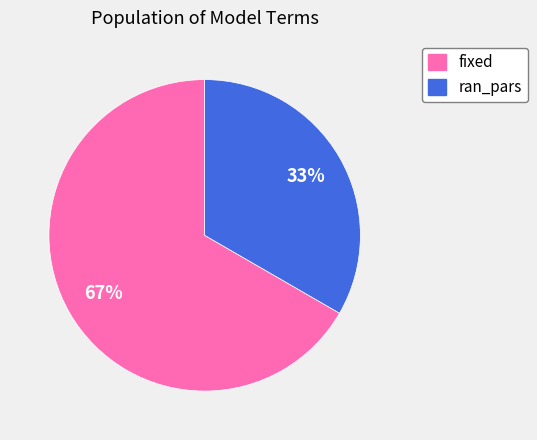

Is it true that ran_pars is 43% of the pie?

False